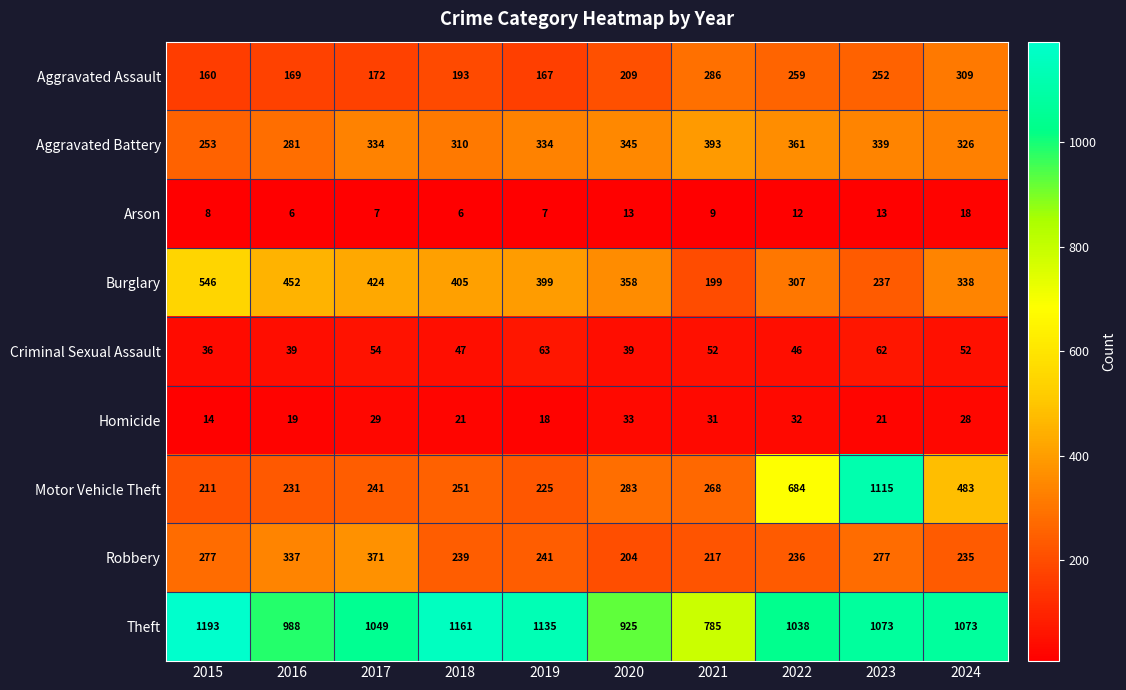

At which category is the sum across all series the highest?

2023